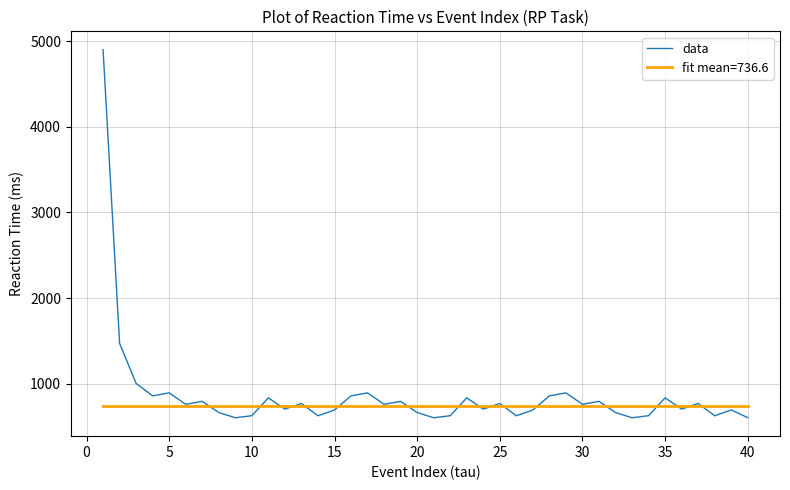

What is the maximum value shown in the chart?

4903.0